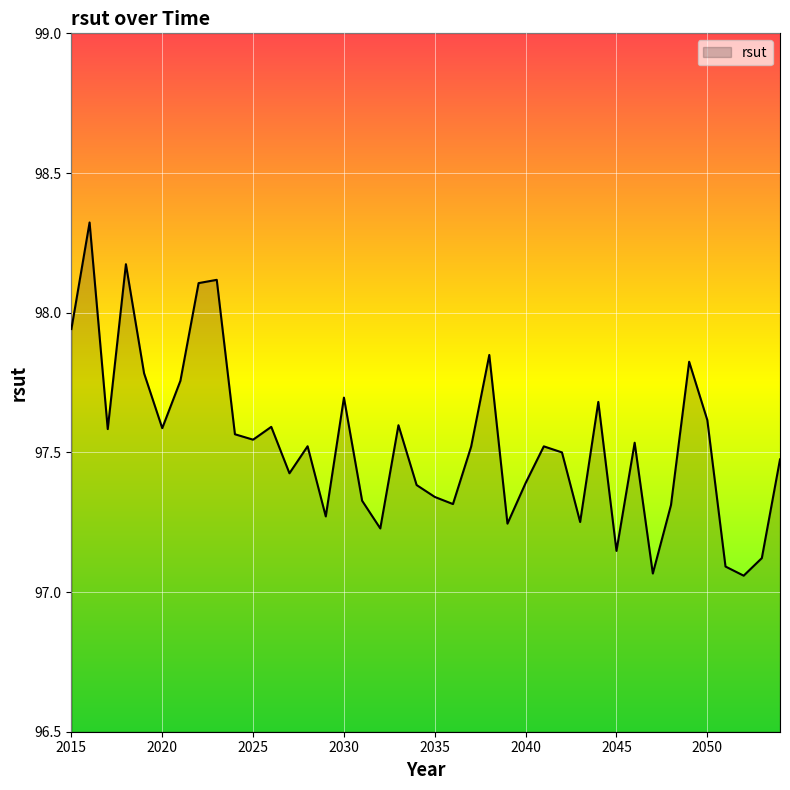

How many interior local peaks (higher than both neighbors) does the data have?

12